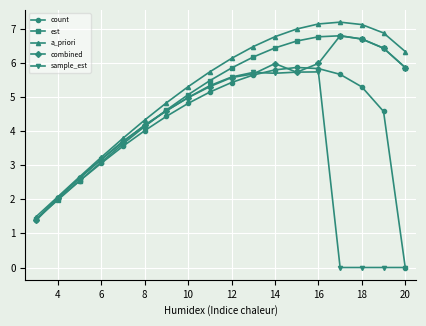

What is the minimum value for a_priori?

1.5